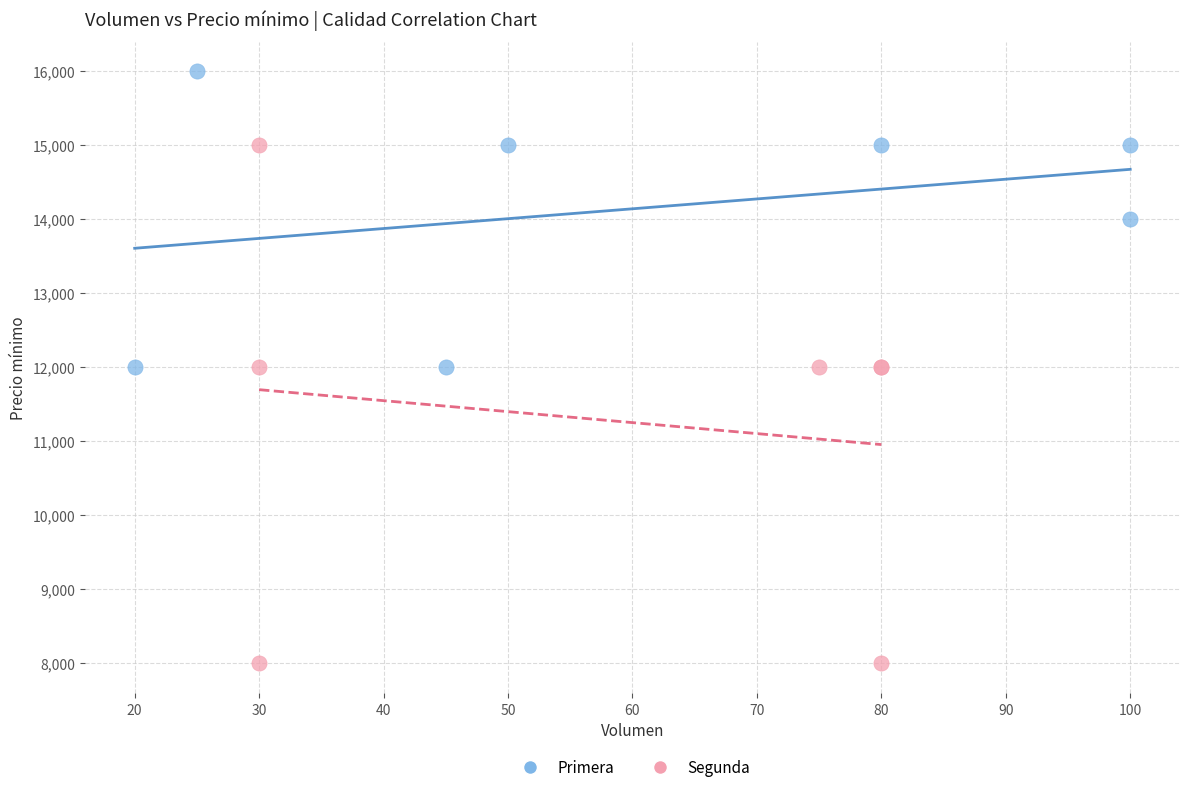

Which series contains the highest Y value?

Primera